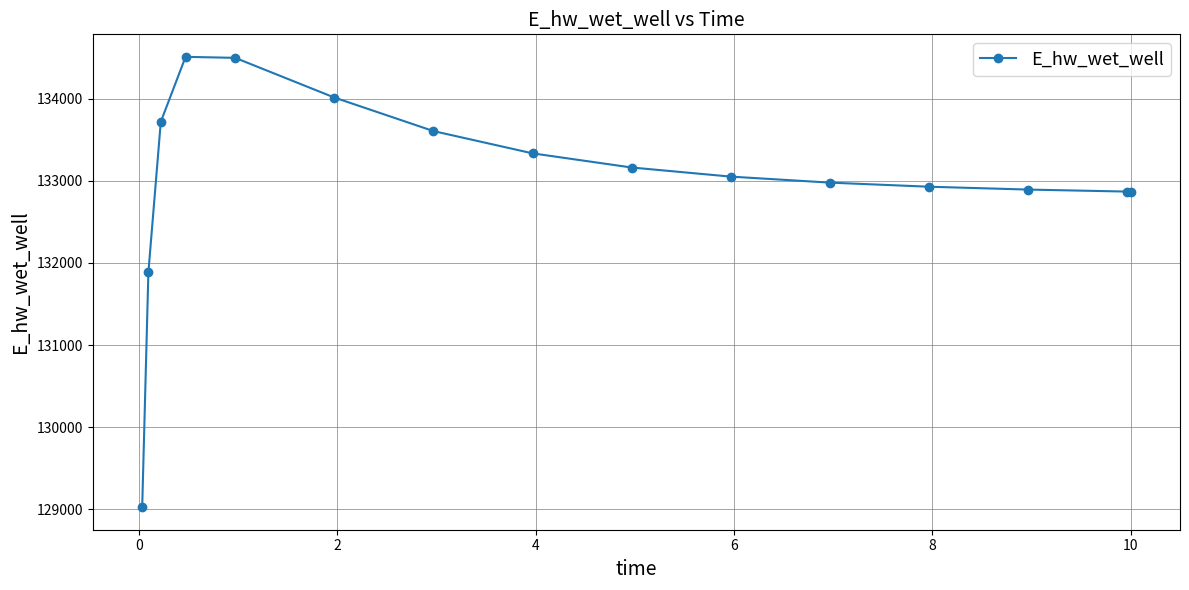

What is the maximum value shown in the chart?

134507.7